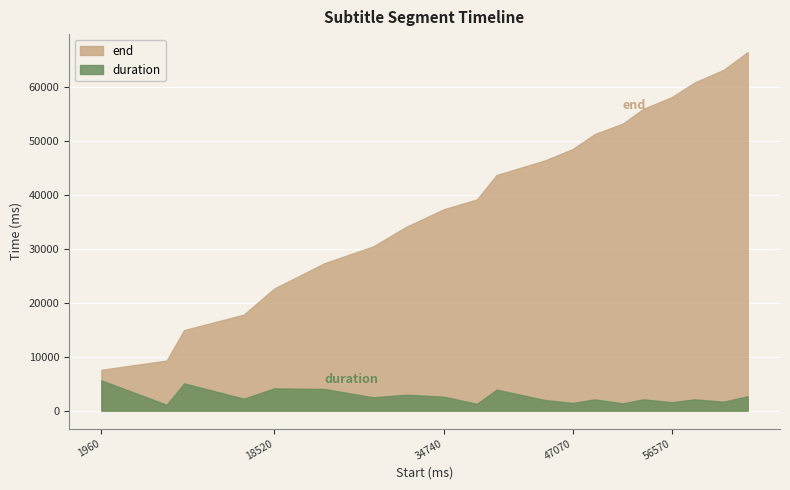

What is the difference between the duration values at 18520 and 47070?

2710